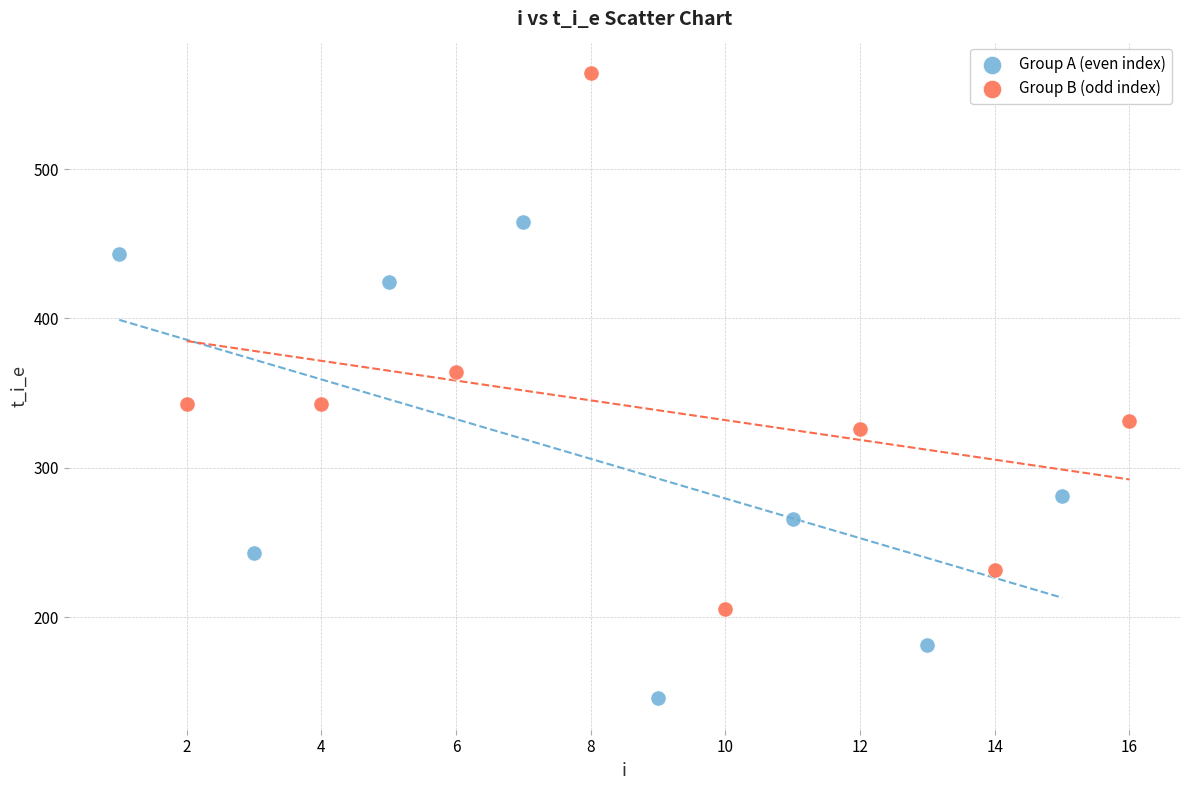

Which series contains the highest Y value?

Group B (odd index)